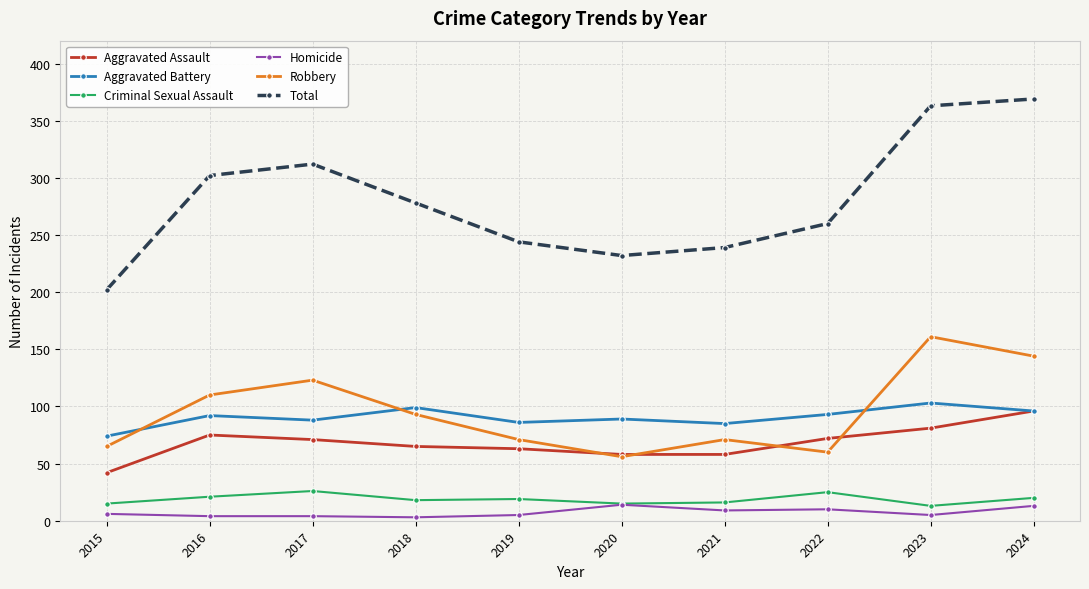

Where is Total nearest to the value 285?

2018